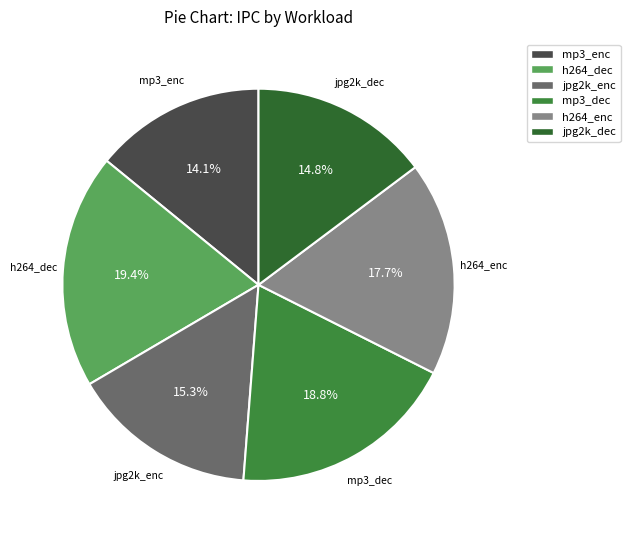

Is it true that mp3_enc is 14% of the pie?

True